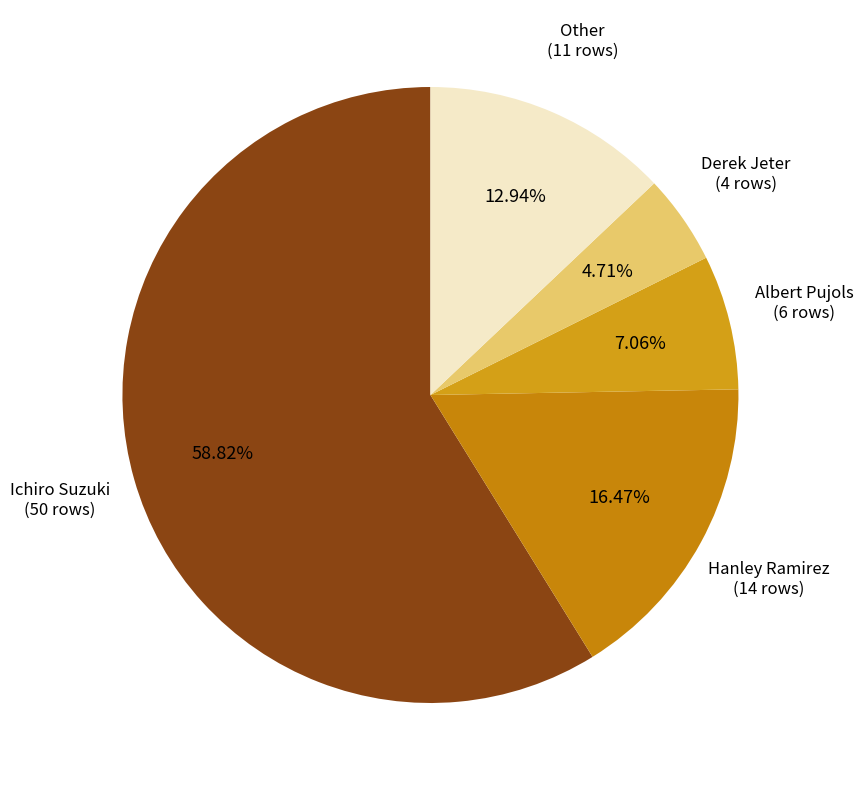

What percentage do Derek Jeter and Ichiro Suzuki together represent?

63.5%